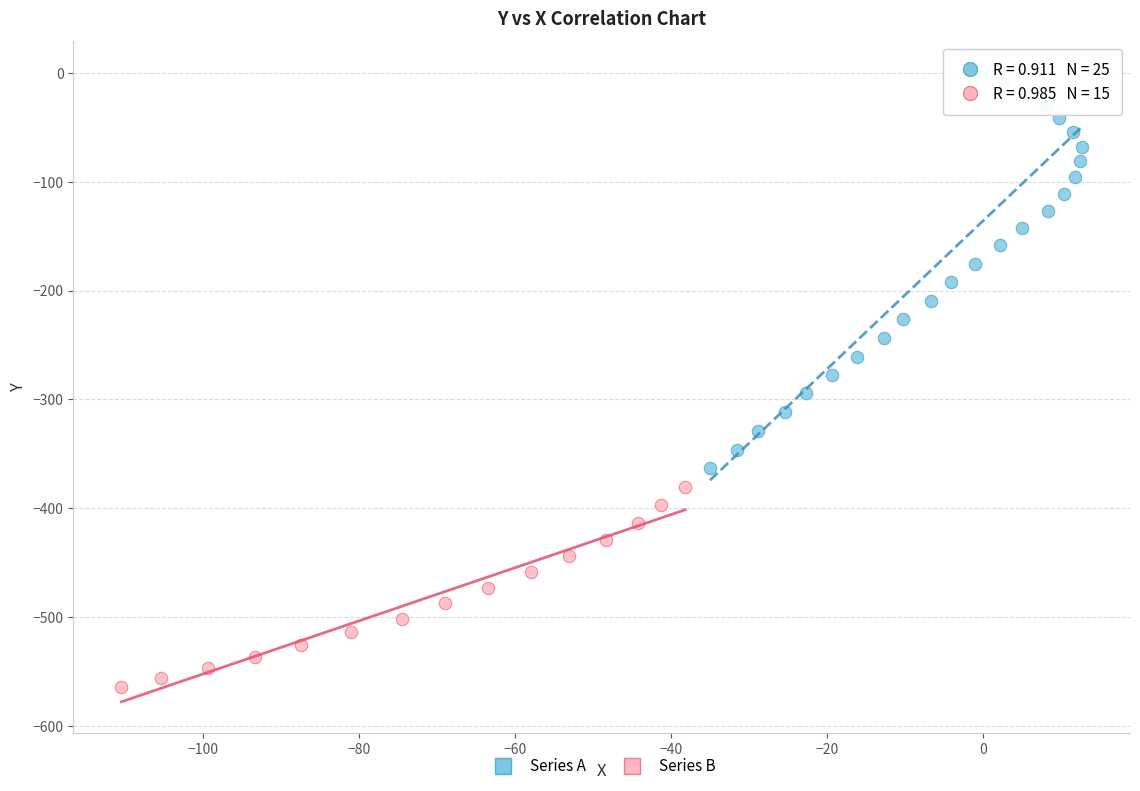

Which series has the widest spread of Y values?

Series A